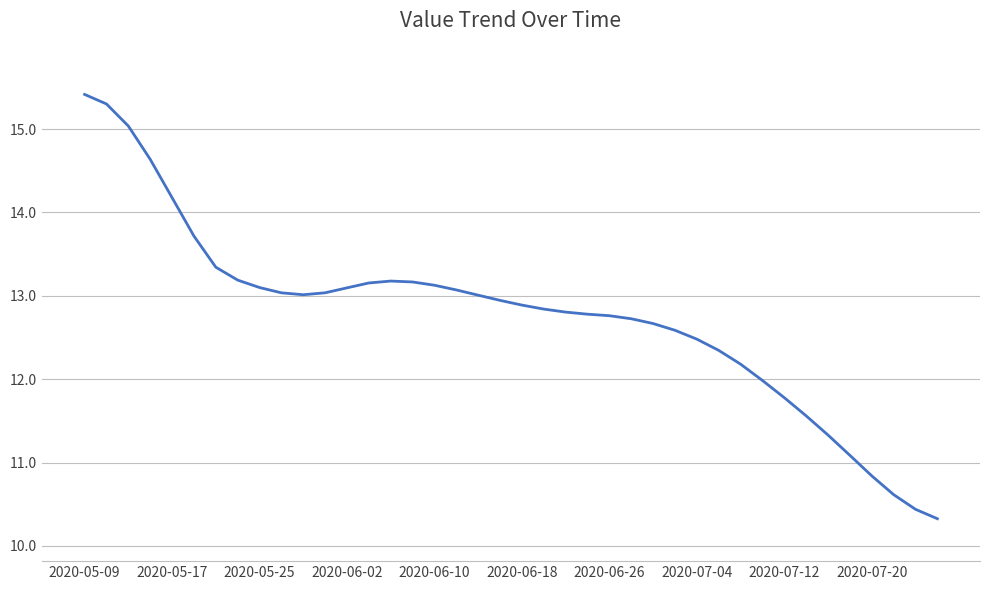

Reading right to left, list all the values displayed in this chart.

10.3	10.4	10.6	10.8	11.1	11.3	11.6	11.8	12.0	12.2	12.3	12.5	12.6	12.7	12.7	12.8	12.8	12.8	12.8	12.9	12.9	13.0	13.1	13.1	13.2	13.2	13.2	13.1	13.0	13.0	13.0	13.1	13.2	13.3	13.7	14.2	14.6	15.0	15.3	15.4